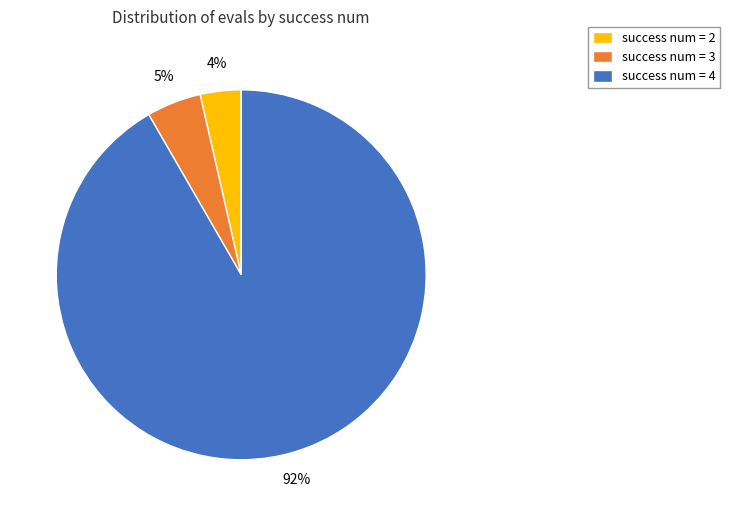

Is there a majority slice in this chart?

Yes